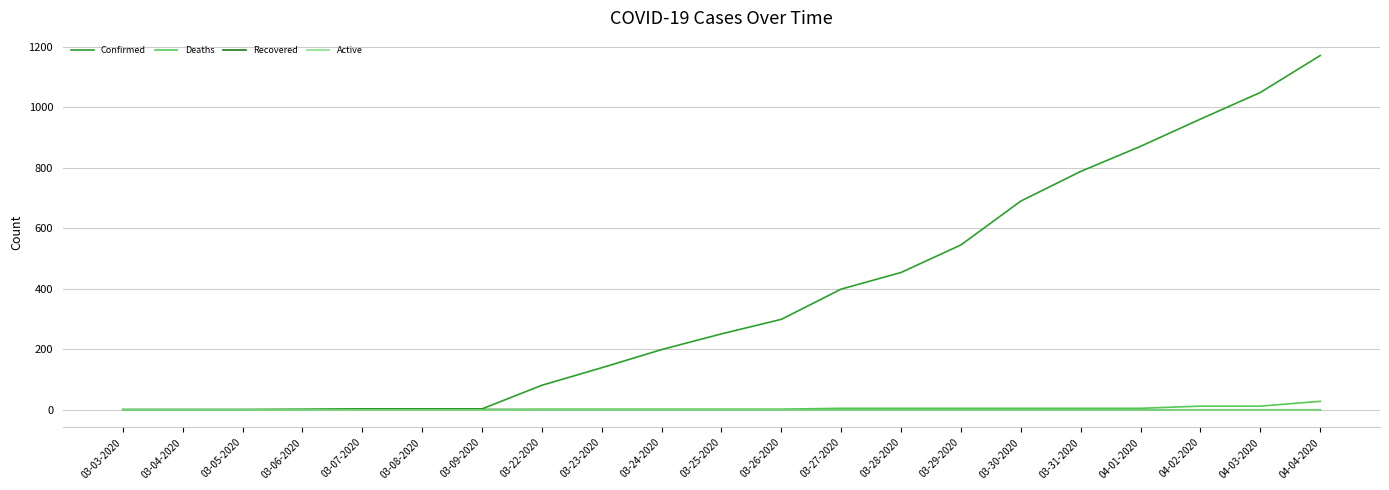

Where is Confirmed nearest to the value 586?

03-29-2020